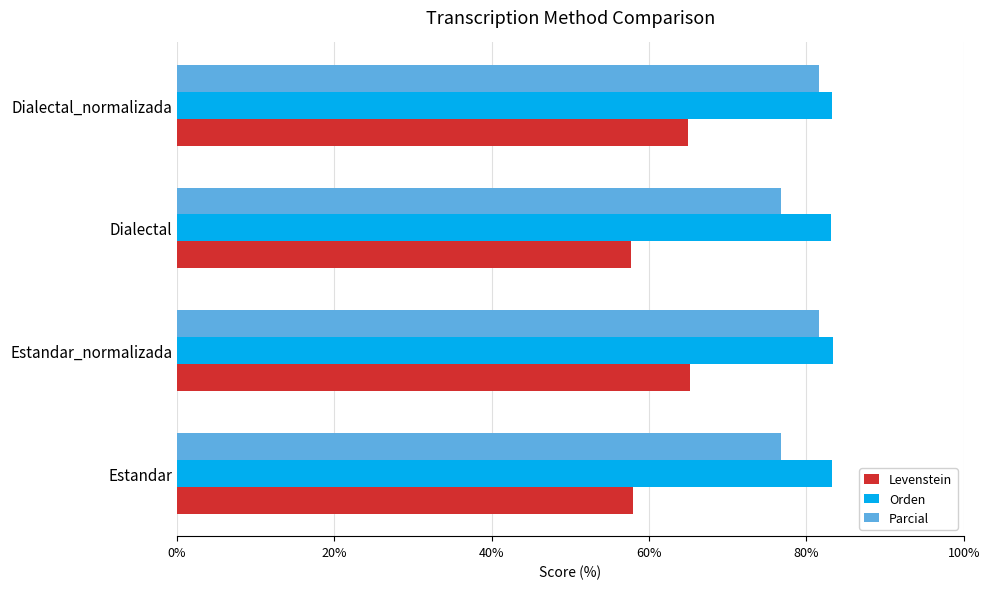

What is the maximum value shown in the chart?

83.4